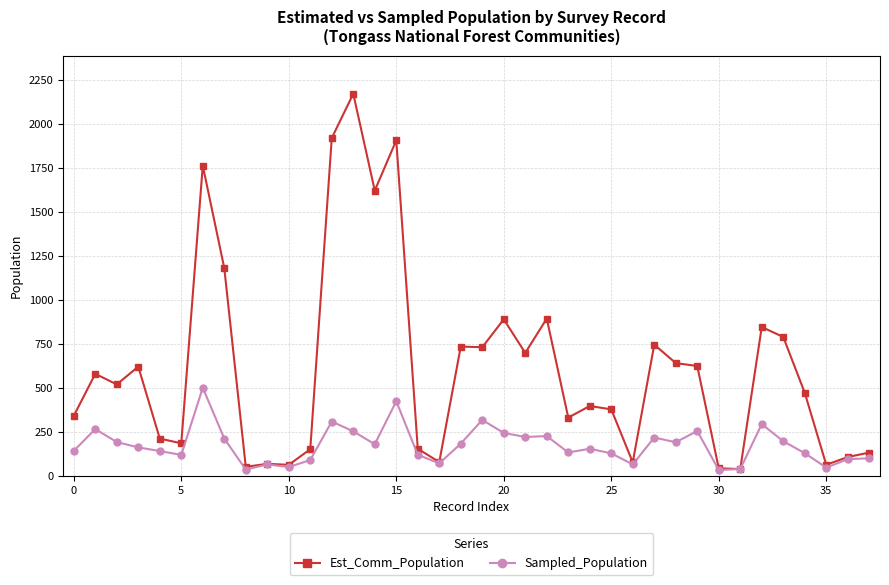

Rank the series by their maximum value, from lowest to highest.

Sampled_Population, Est_Comm_Population